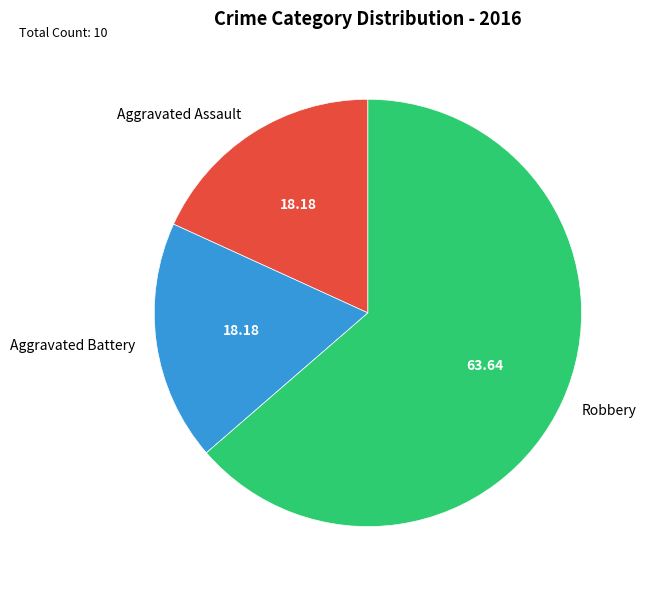

What is the largest slice in the pie chart?

Robbery